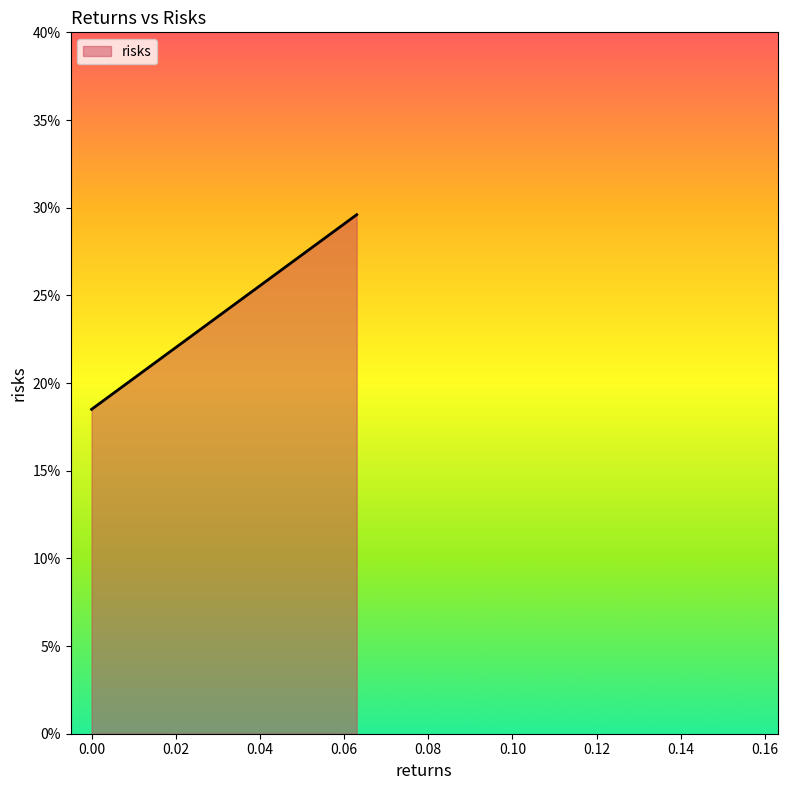

At which category does the chart reach its peak across all series?

0.063